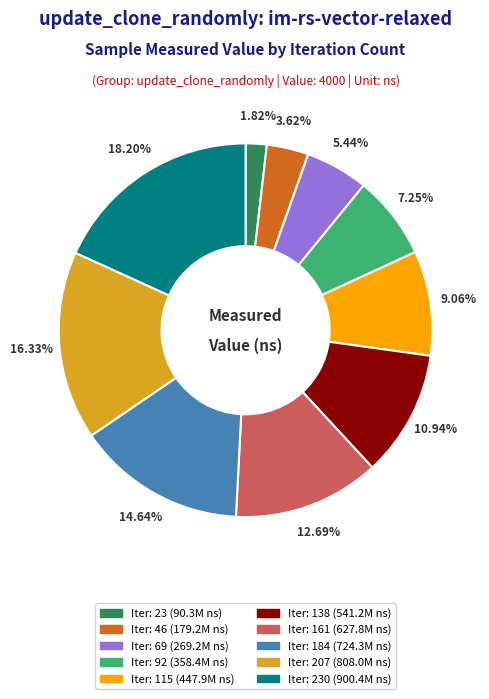

Does any single category account for the majority?

No